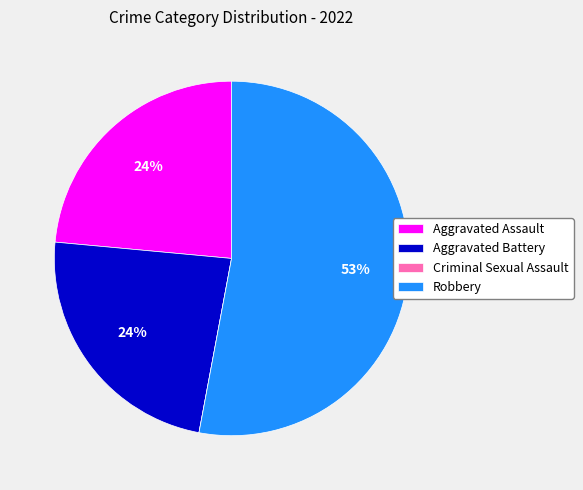

The Aggravated Battery slice represents 24% of the pie. True or false?

True